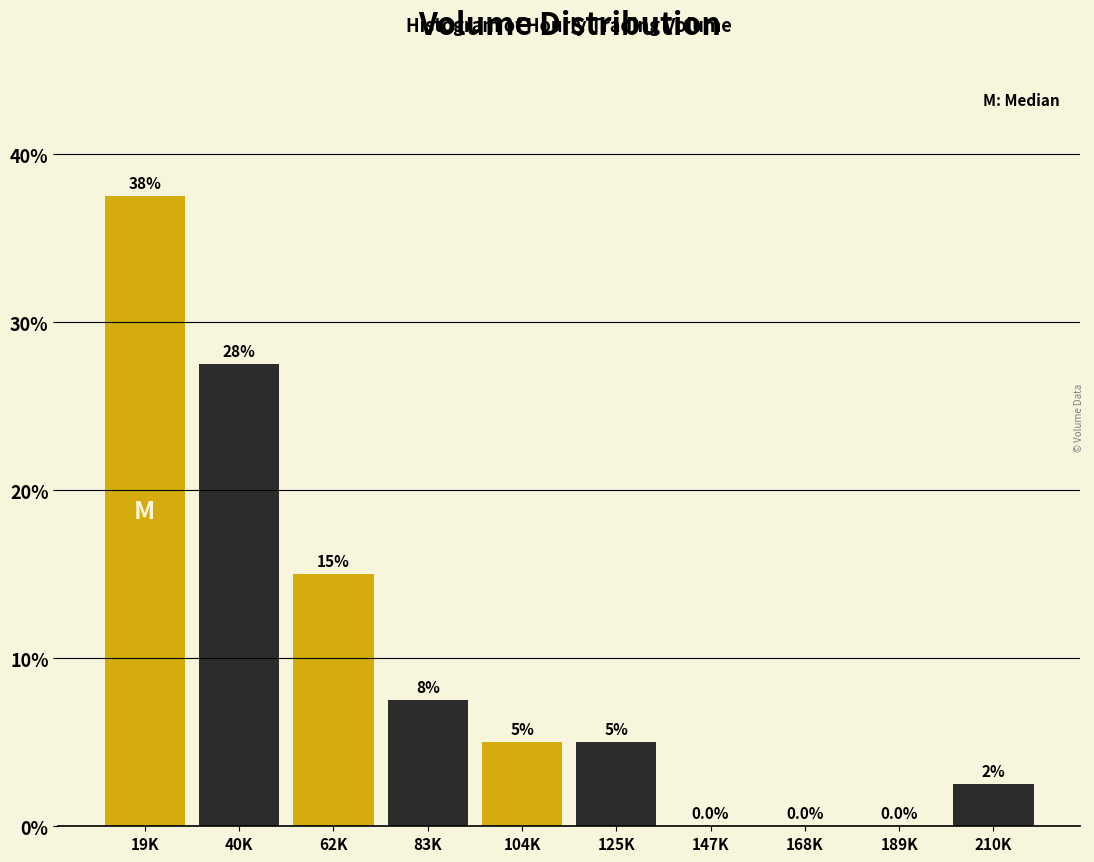

Reading right to left, list all the values displayed in this chart.

210K=2.5	189K=0.0	168K=0.0	147K=0.0	125K=5.0	104K=5.0	83K=7.5	62K=15.0	40K=27.5	19K=37.5